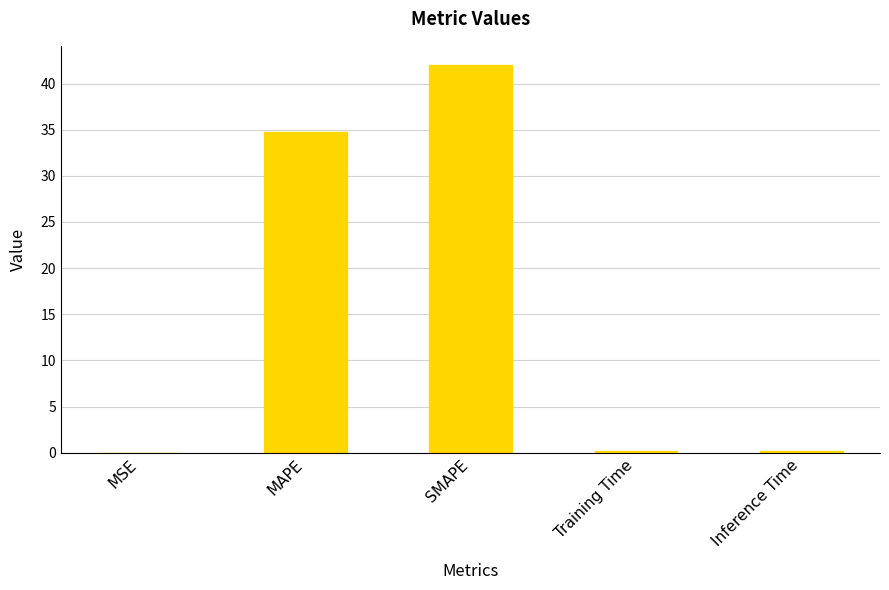

Are the bars horizontal?

No